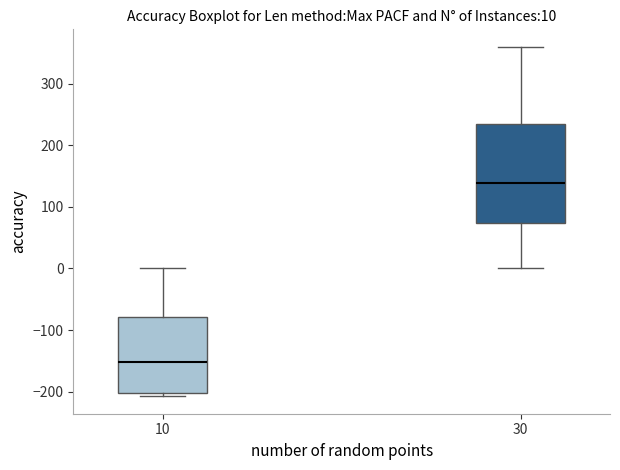

Which box is the tallest, from its lower edge to its upper edge?

30